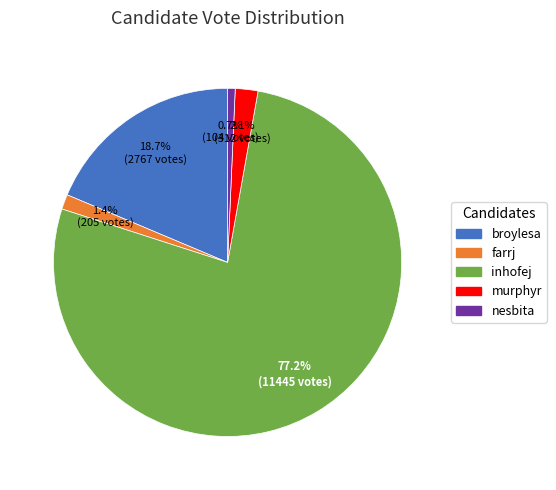

Between nesbita and farrj, which is larger?

farrj